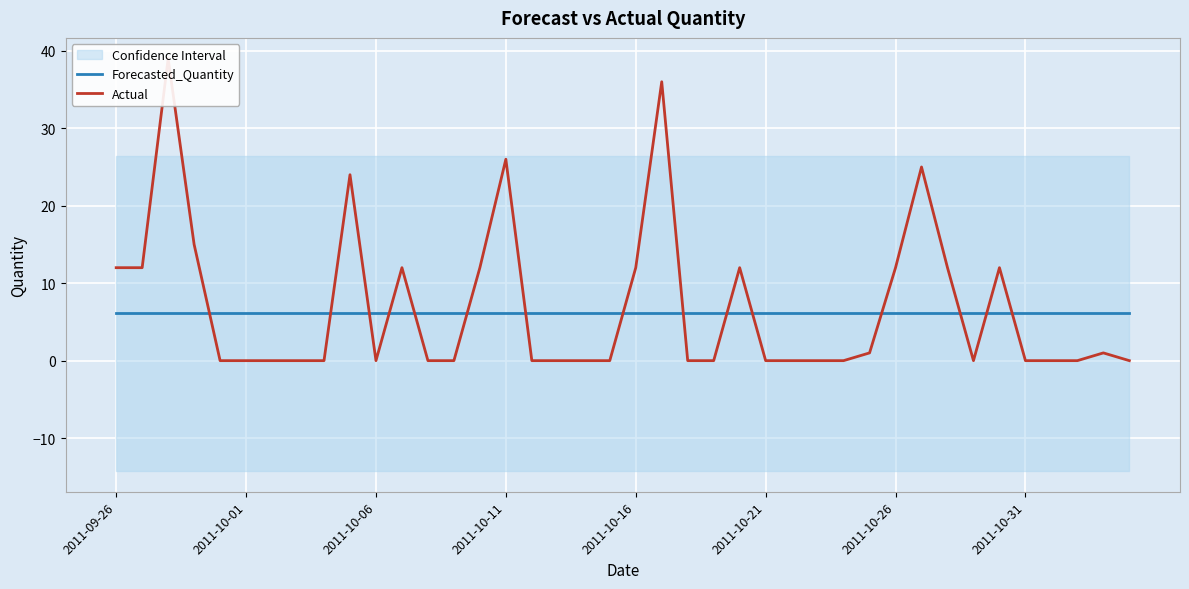

How many categories are shown in the chart?

40